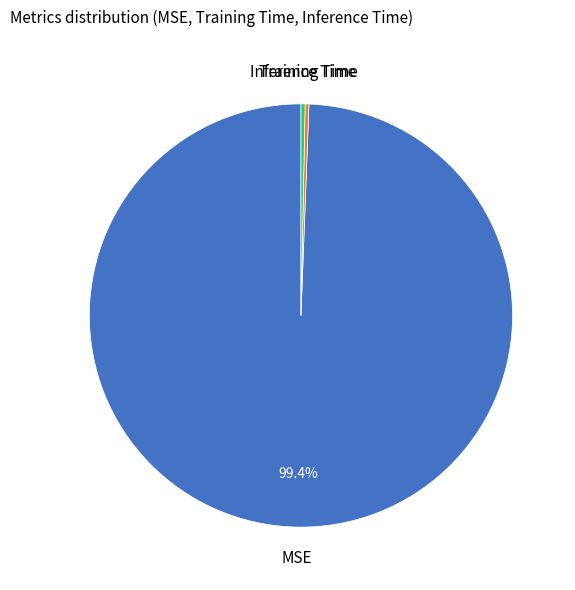

Which category has the biggest portion of the pie?

MSE